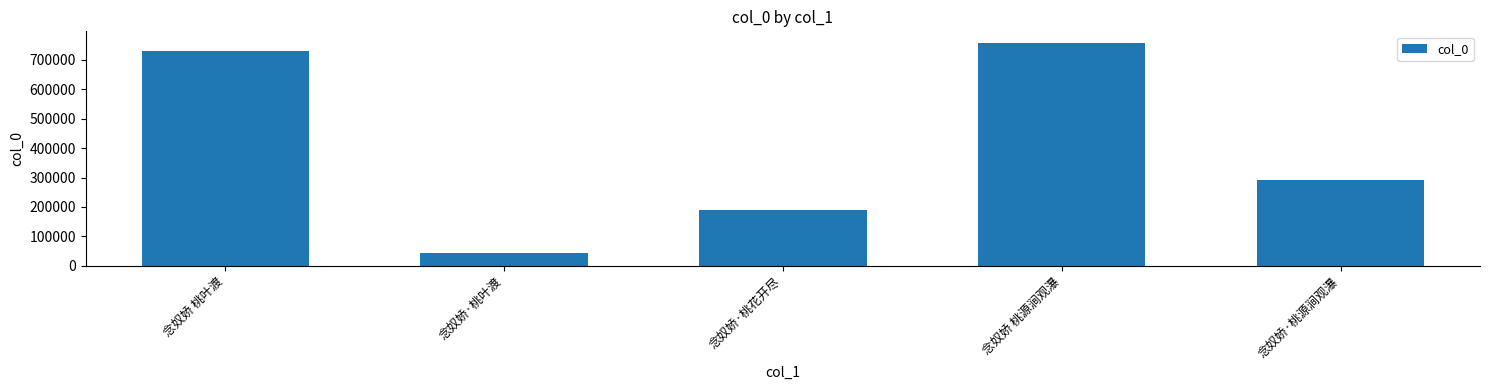

Which has a higher value, 念奴娇 桃源涧观瀑 or 念奴娇·桃叶渡?

念奴娇 桃源涧观瀑